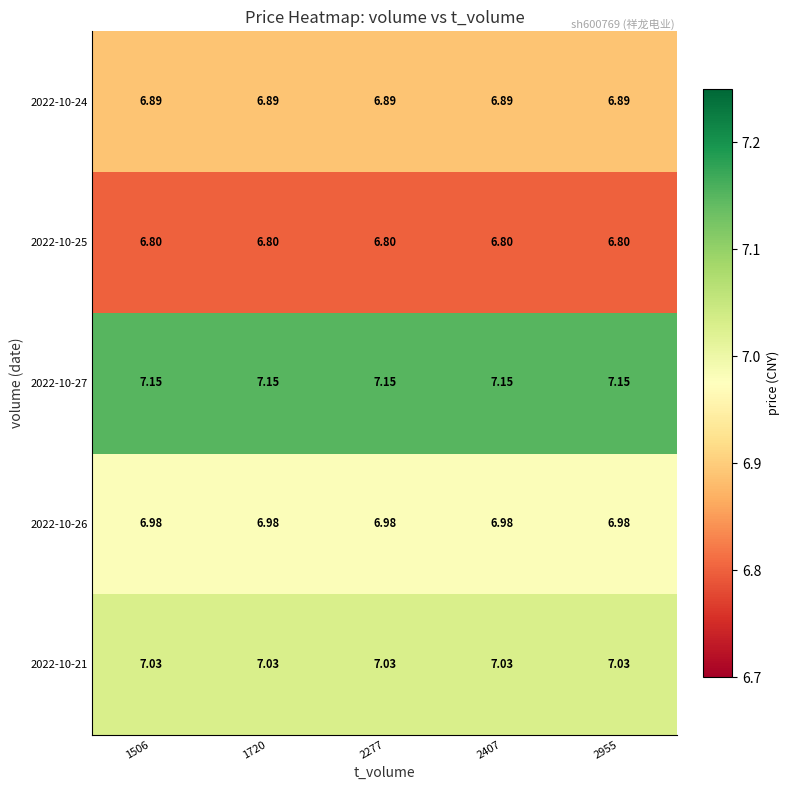

Which category has the lowest value across all series?

1506